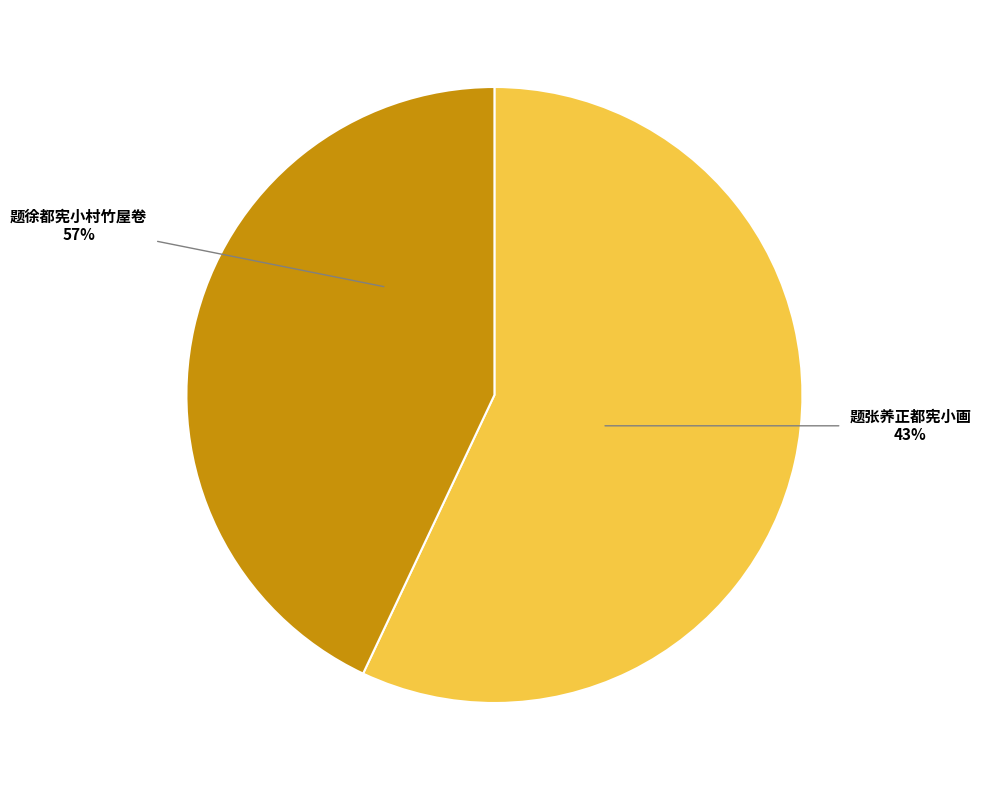

Combined, what portion of the pie is 题张养正都宪小画 and 题徐都宪小村竹屋卷?

100.0%